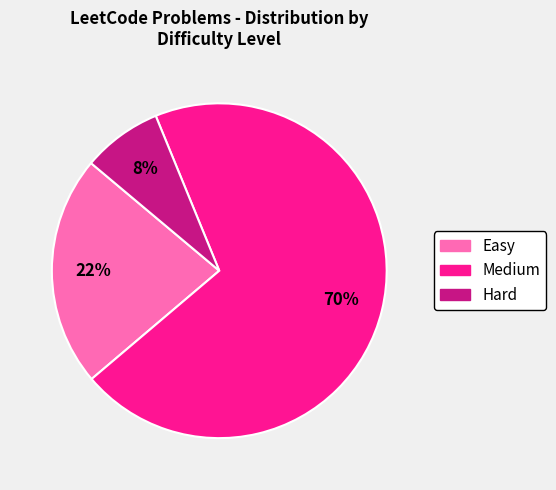

Which category has the biggest portion of the pie?

Medium